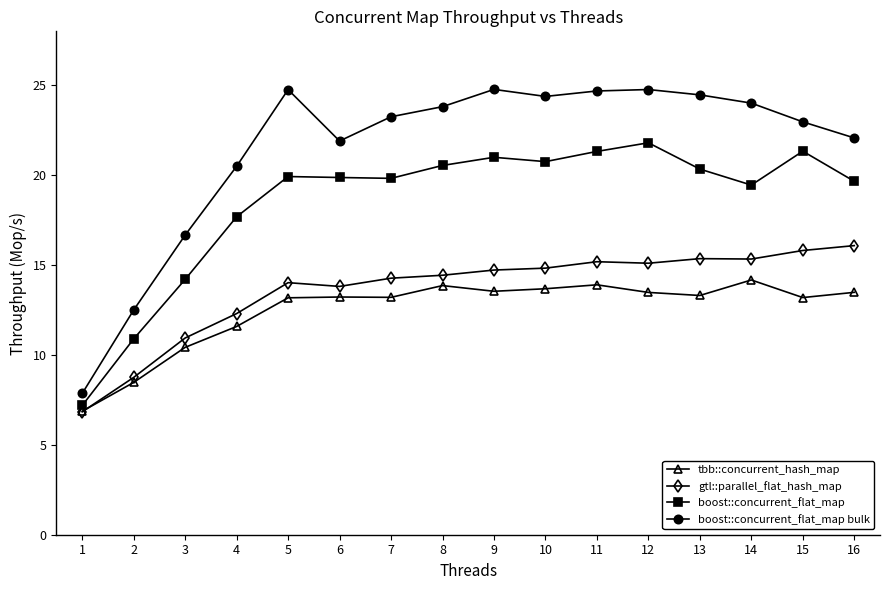

What is the value of the gtl::parallel_flat_hash_map point at the 15th from the left?

15.8